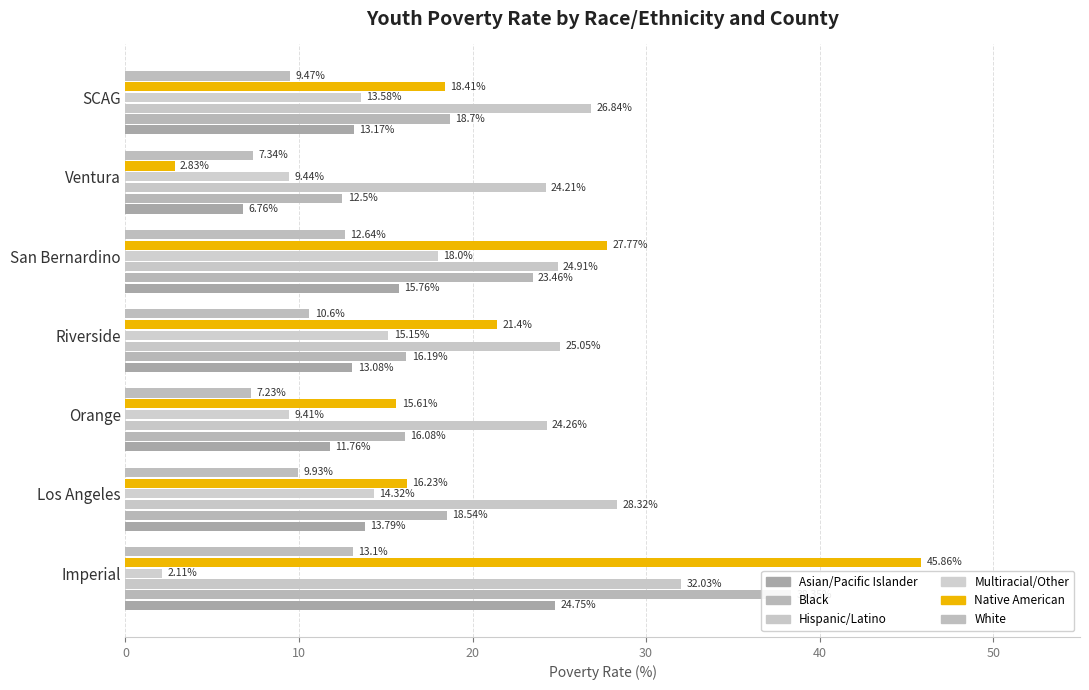

Is it true that White equals 3.1 at San Bernardino?

False